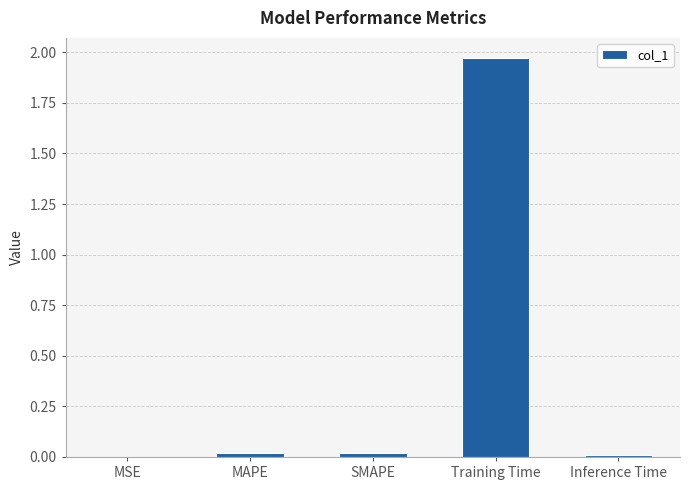

Between MSE and Training Time, which is larger?

Training Time